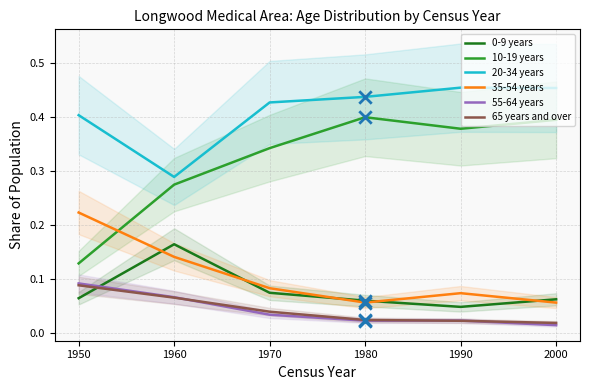

At which category is the sum across all series the highest?

1960